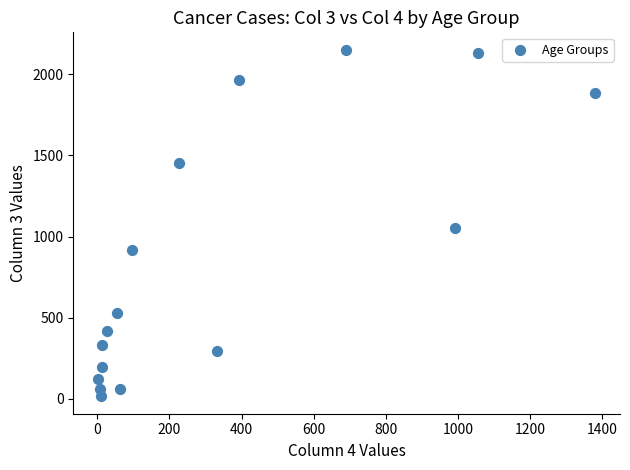

What is the range of Y values (max minus min)?

2136